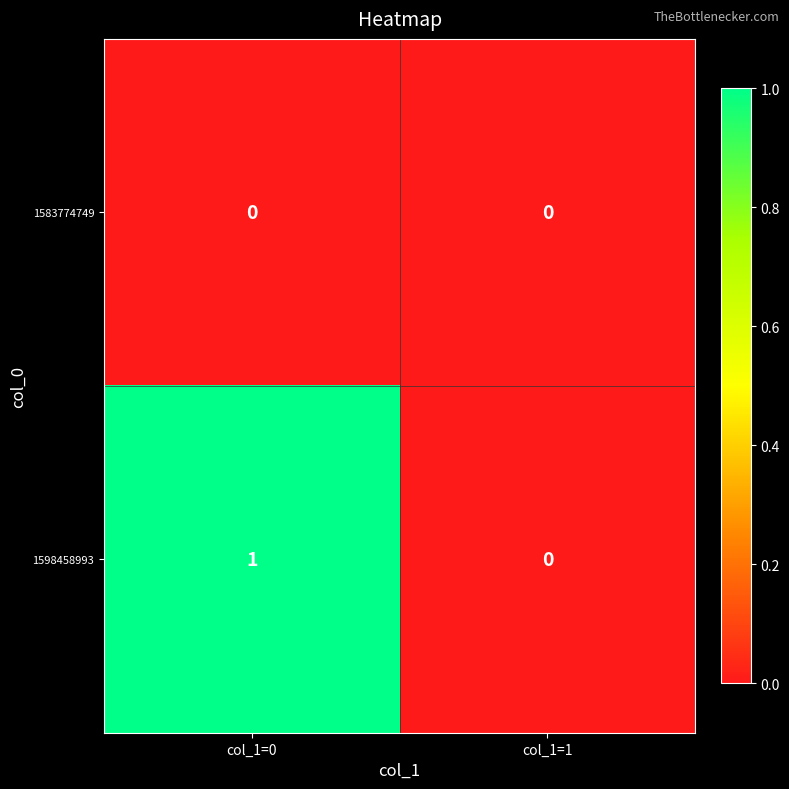

Count the number of categories in the chart.

2